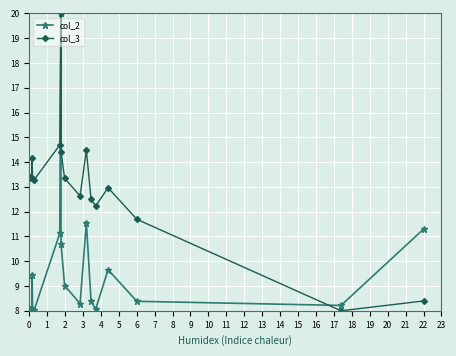

List the series in order of their overall mean, highest first.

col_3, col_2